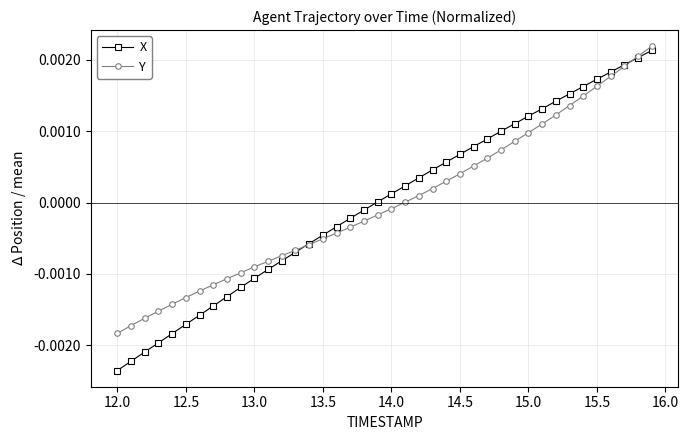

How many series are shown in this chart?

2